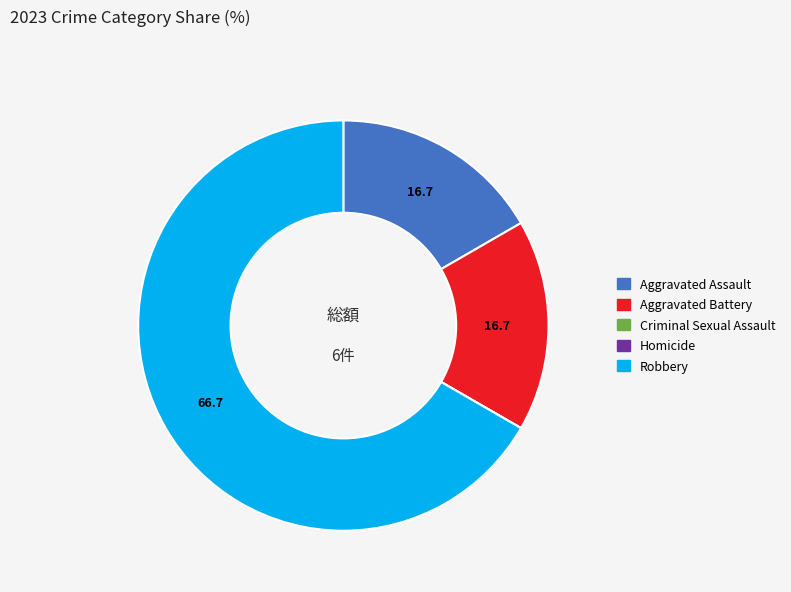

Combined, do Aggravated Battery and Aggravated Assault account for over 50%?

No